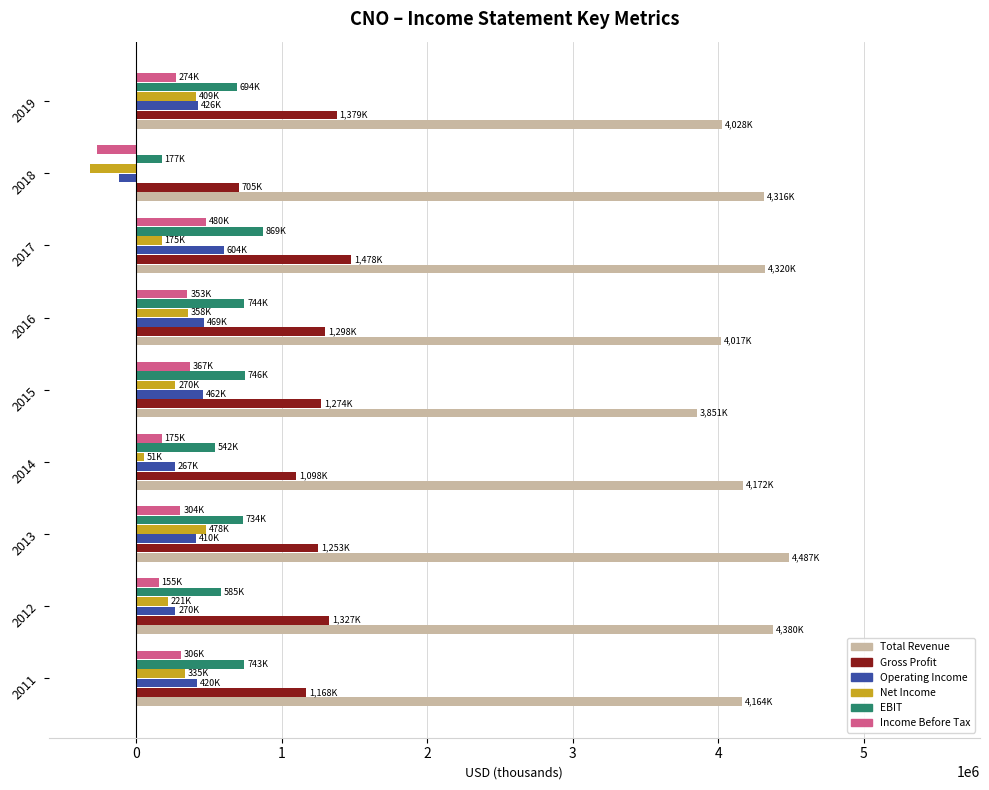

What is the minimum value shown in the chart?

-315000